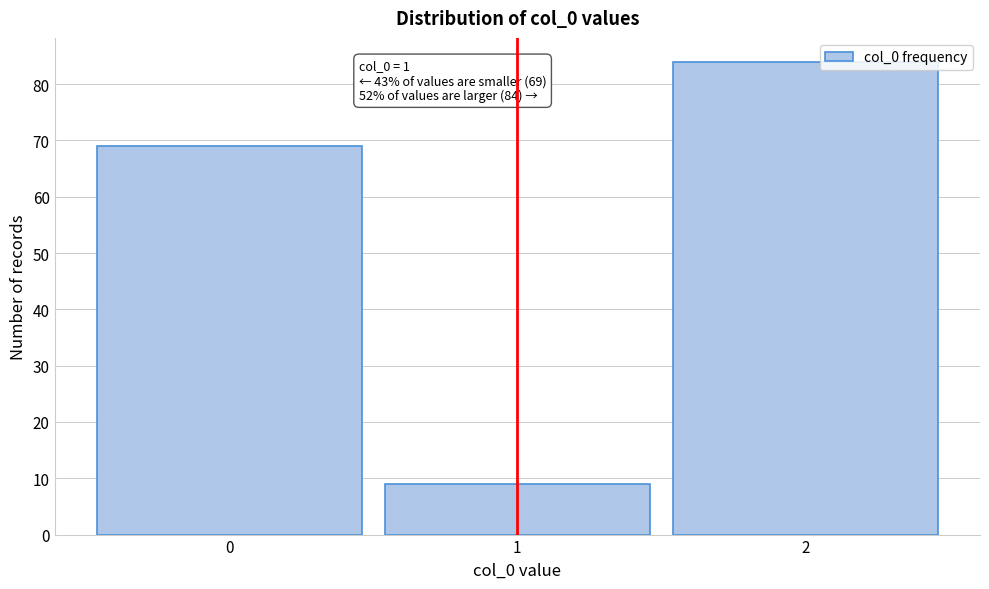

Reading left to right, list all the values displayed in this chart.

69	9	84